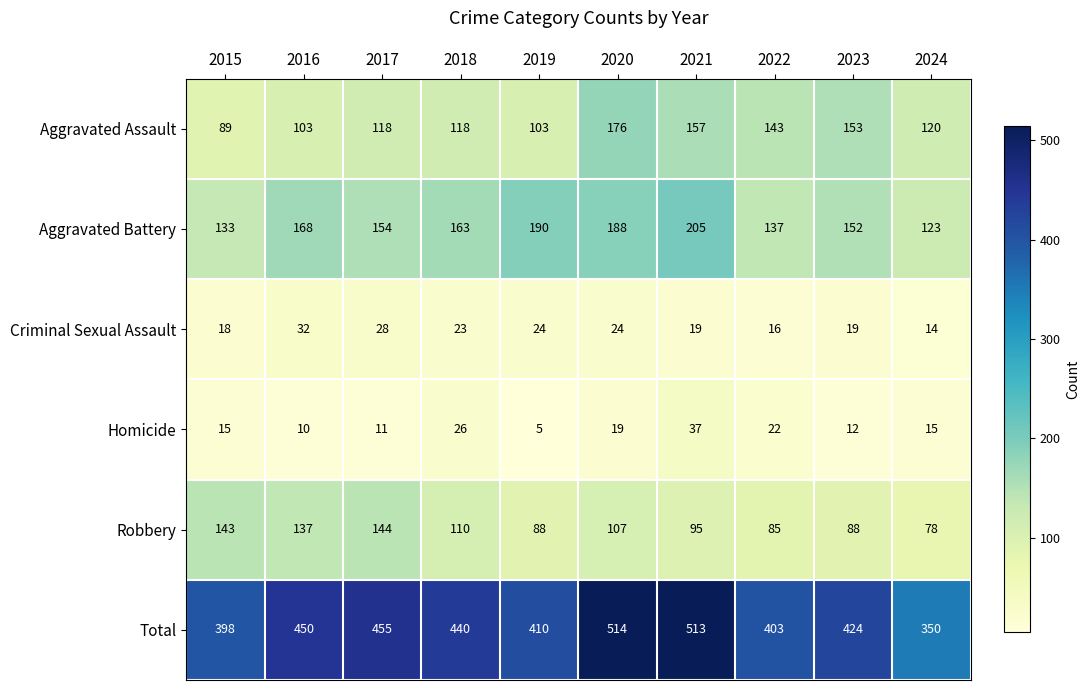

What is the average value of the Criminal Sexual Assault series?

22